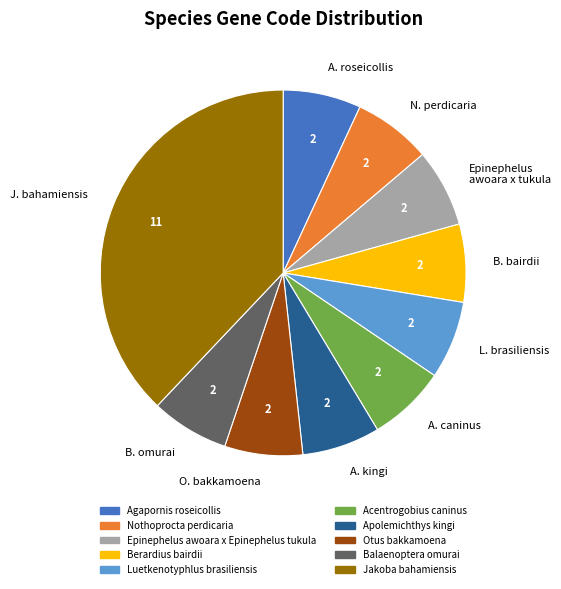

Which slice is the largest?

J. bahamiensis